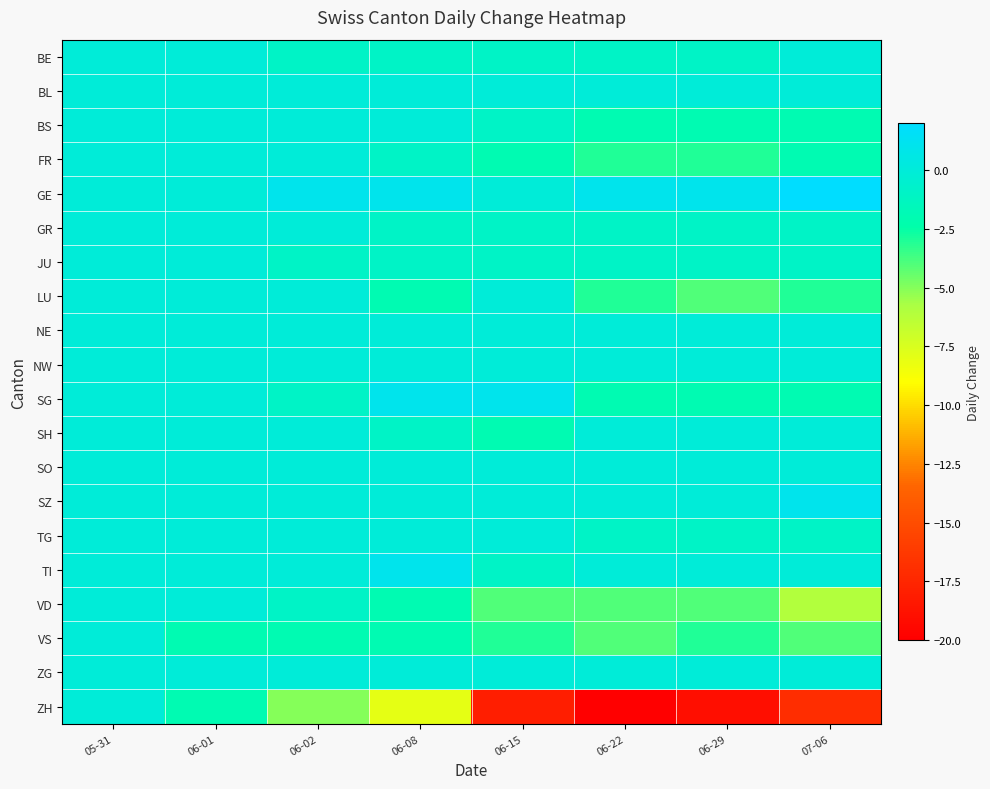

At which category does the chart reach its minimum across all series?

06-22